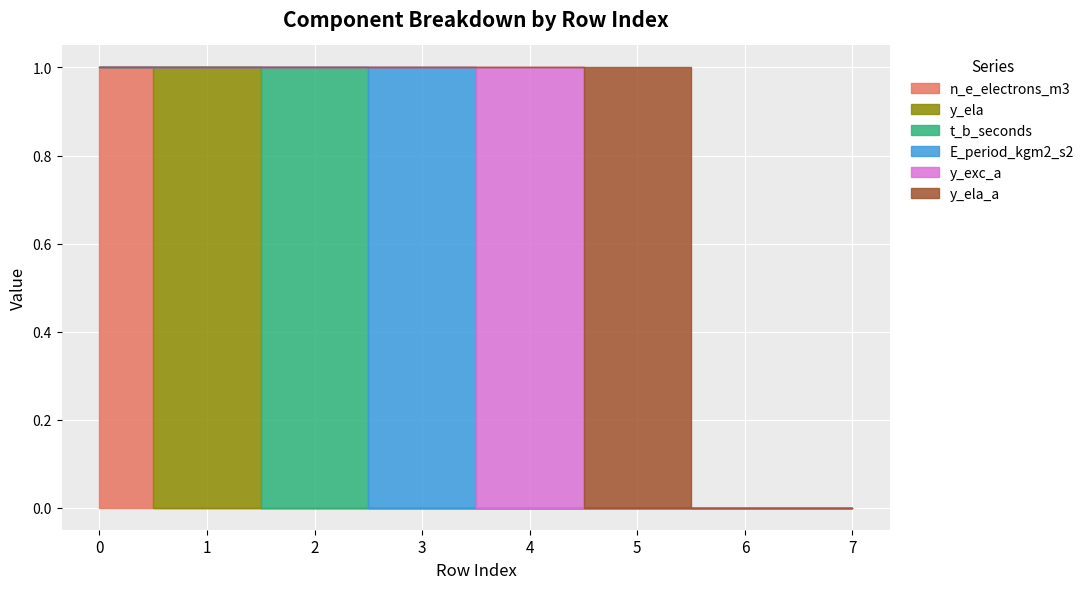

How many positive values does the y_ela series have?

1